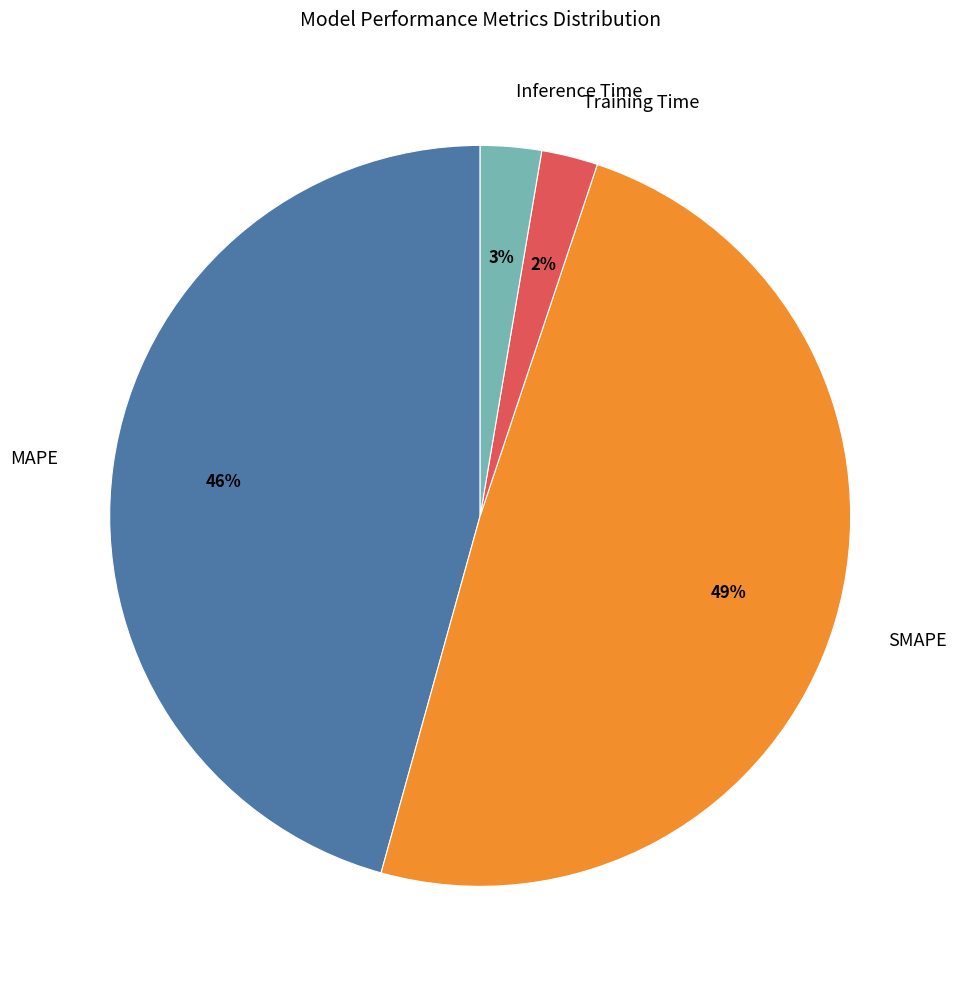

Which category has the biggest portion of the pie?

SMAPE